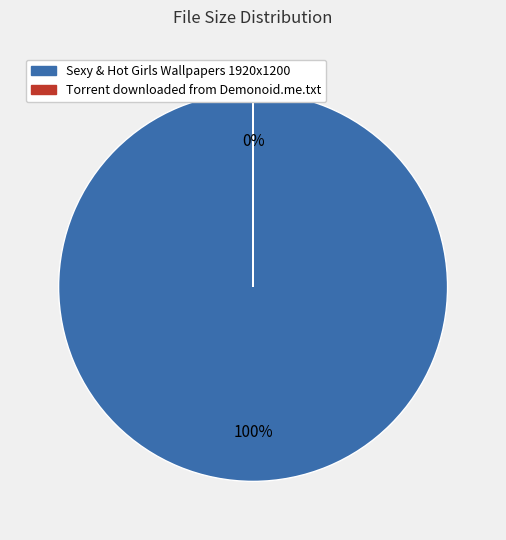

Is there any slice that represents more than half of the pie?

Yes